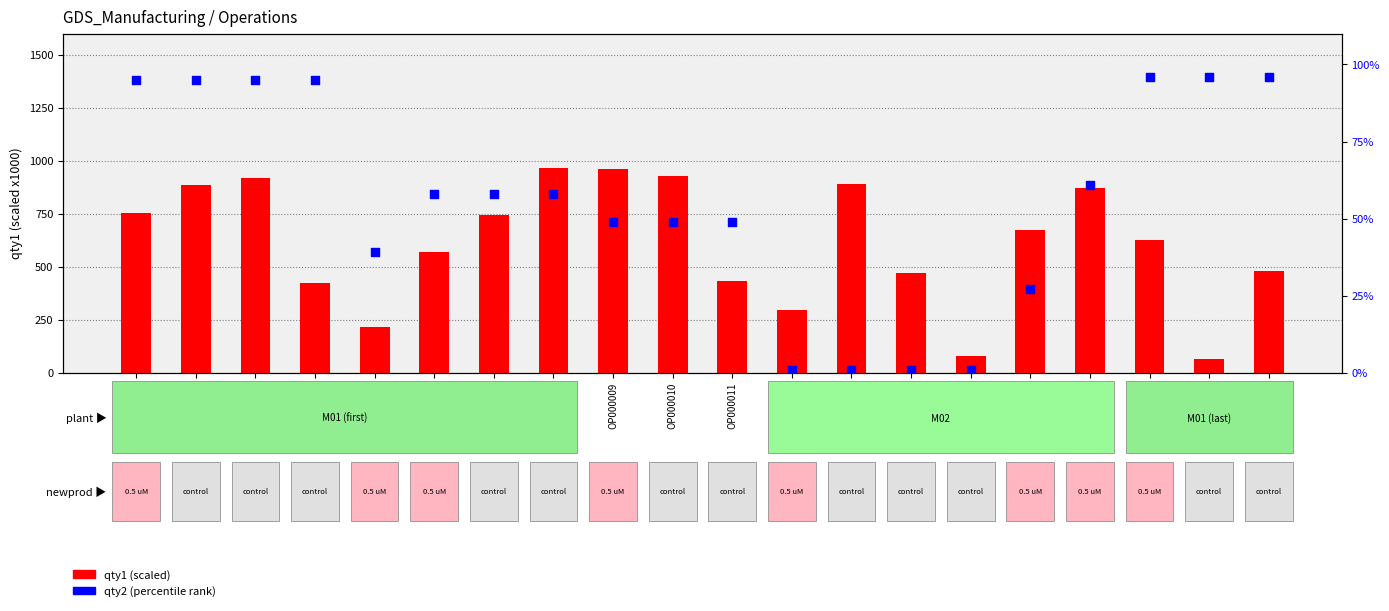

At which category is the sum across all series the highest?

OP000008